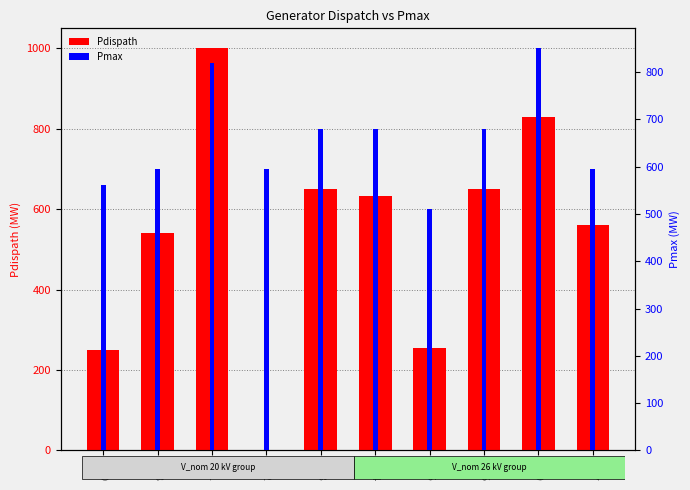

How many Pmax values are between 595 and 680?

6